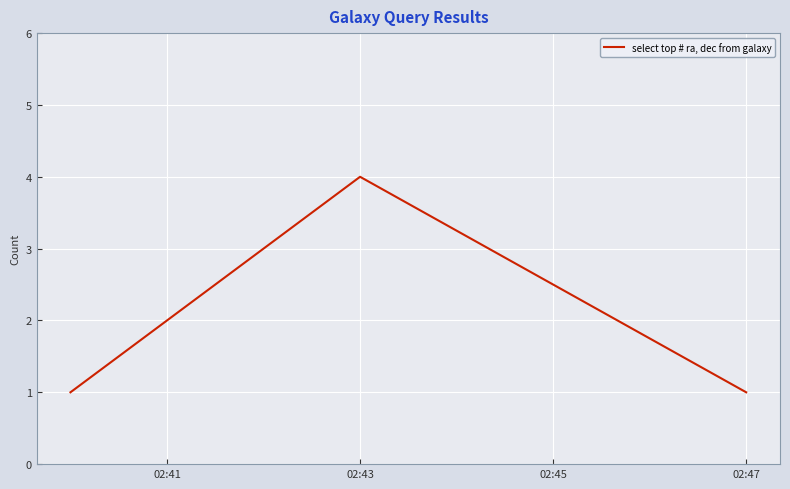

What is the difference between the maximum and minimum values?

3